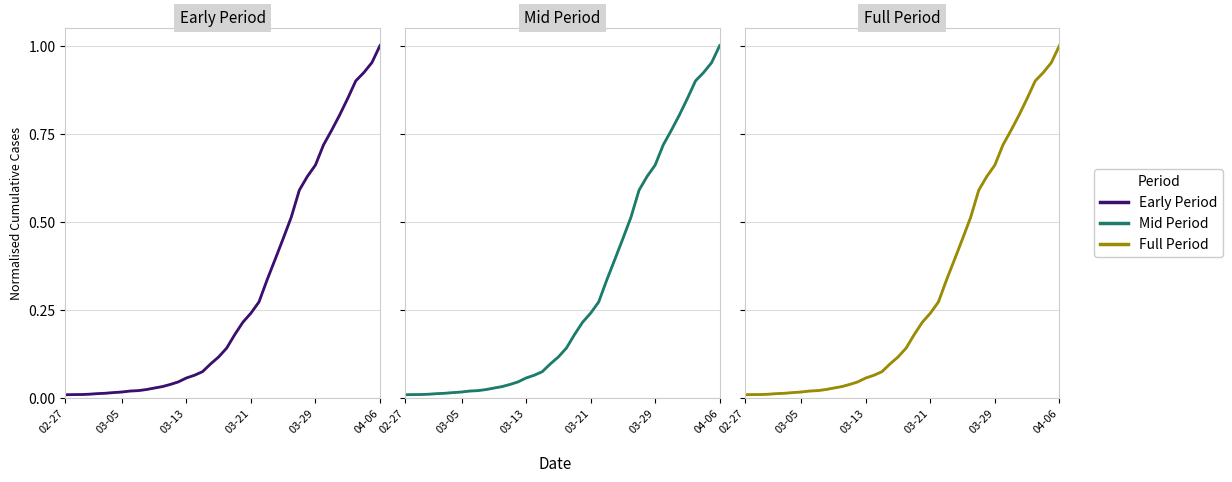

Between 03-13 and 04-06, which series saw the biggest shift?

Early Period